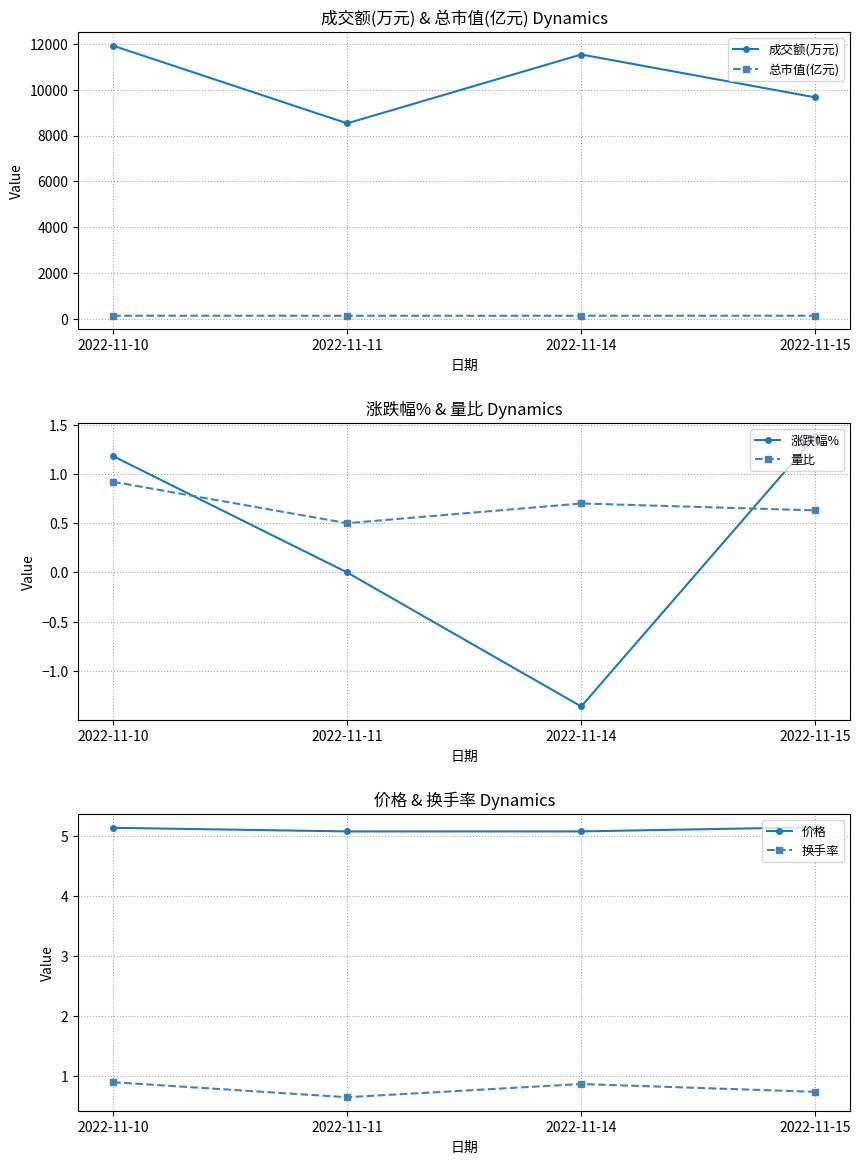

Which series changed the most between 2022-11-14 and 2022-11-15?

成交额(万元)